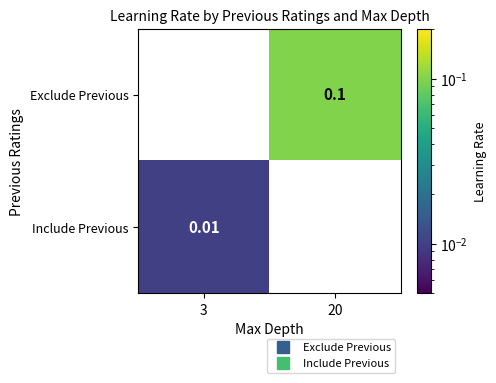

True or false: Include Previous has a value of 0.0 at 3.

True